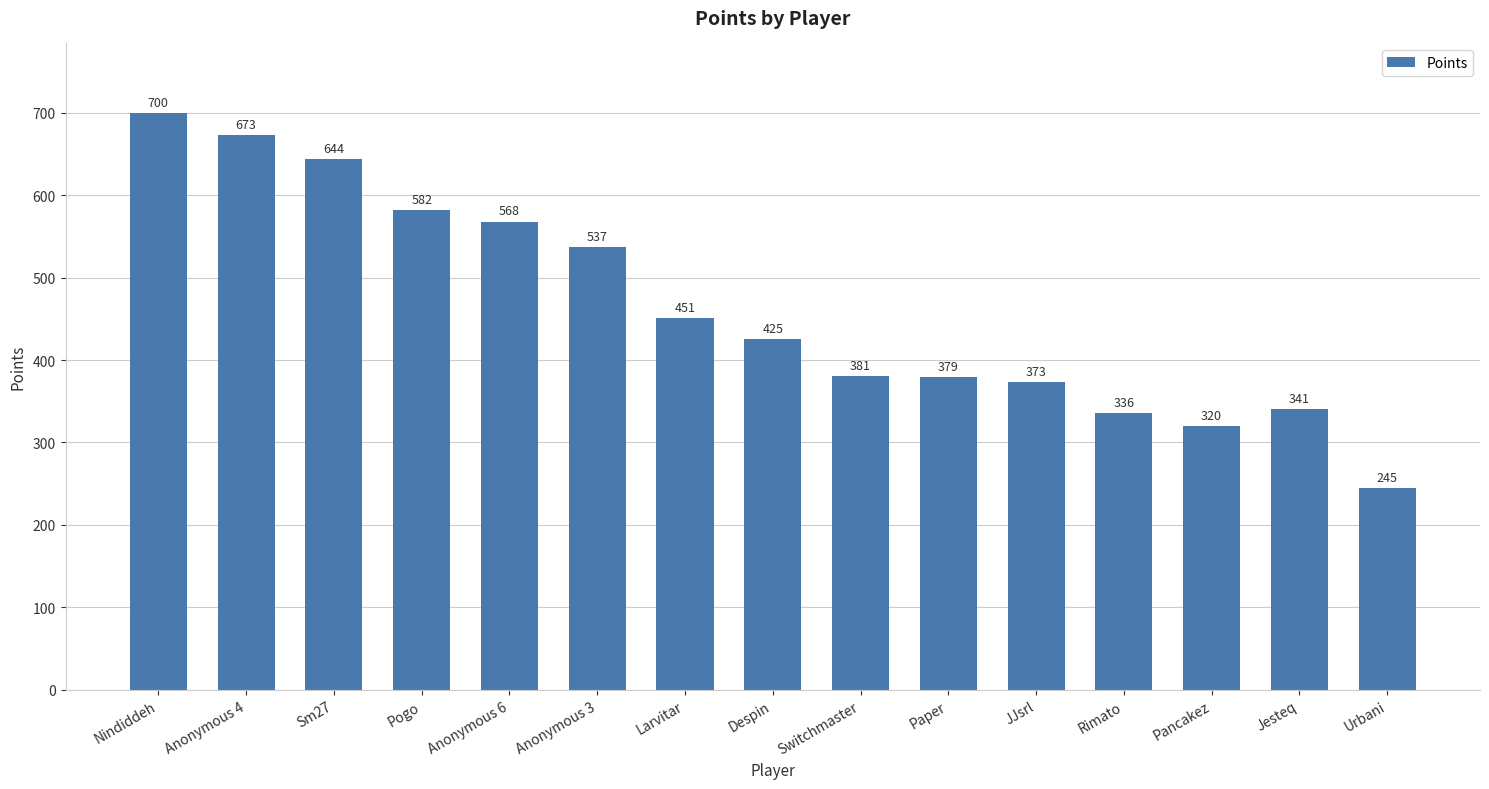

What is the change in value from Nindiddeh to Pogo?

-118